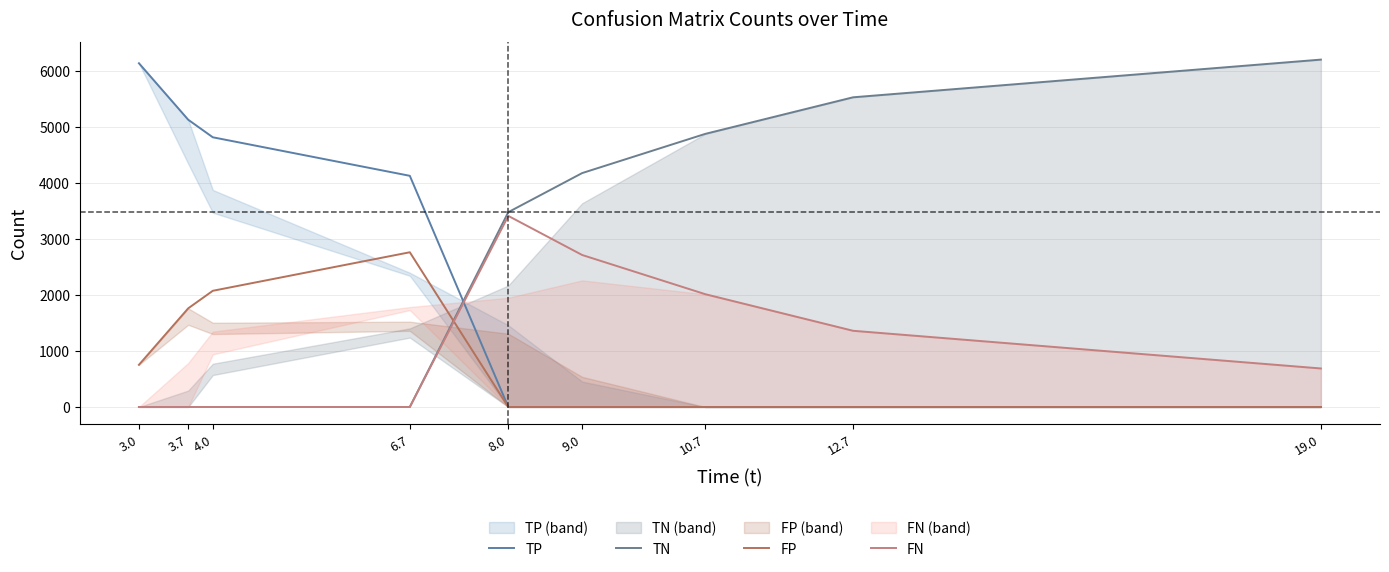

What is the sum of all TP values?

20241